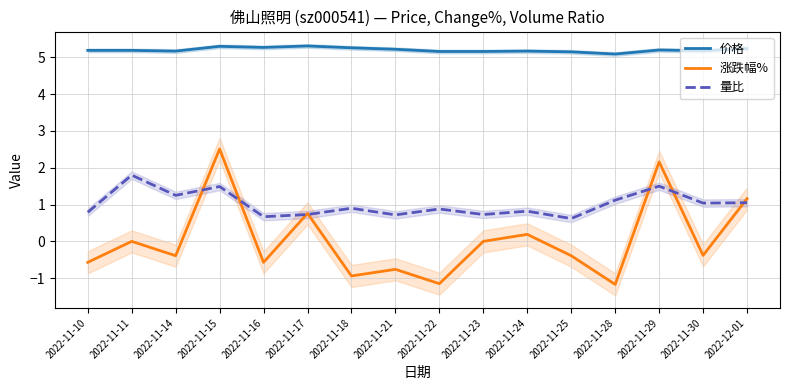

What is the average value of the 量比 series?

1.0